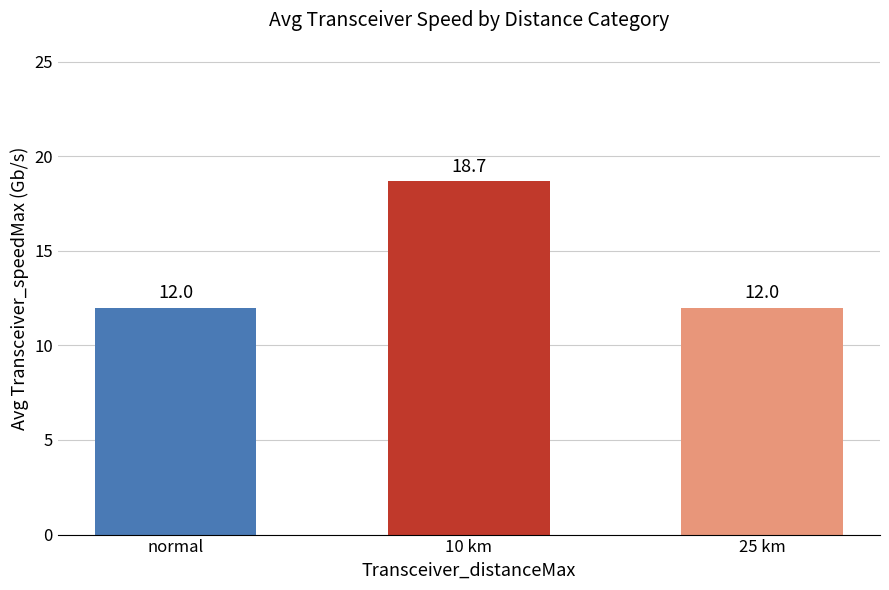

Between 10 km and 25 km, which is larger?

10 km